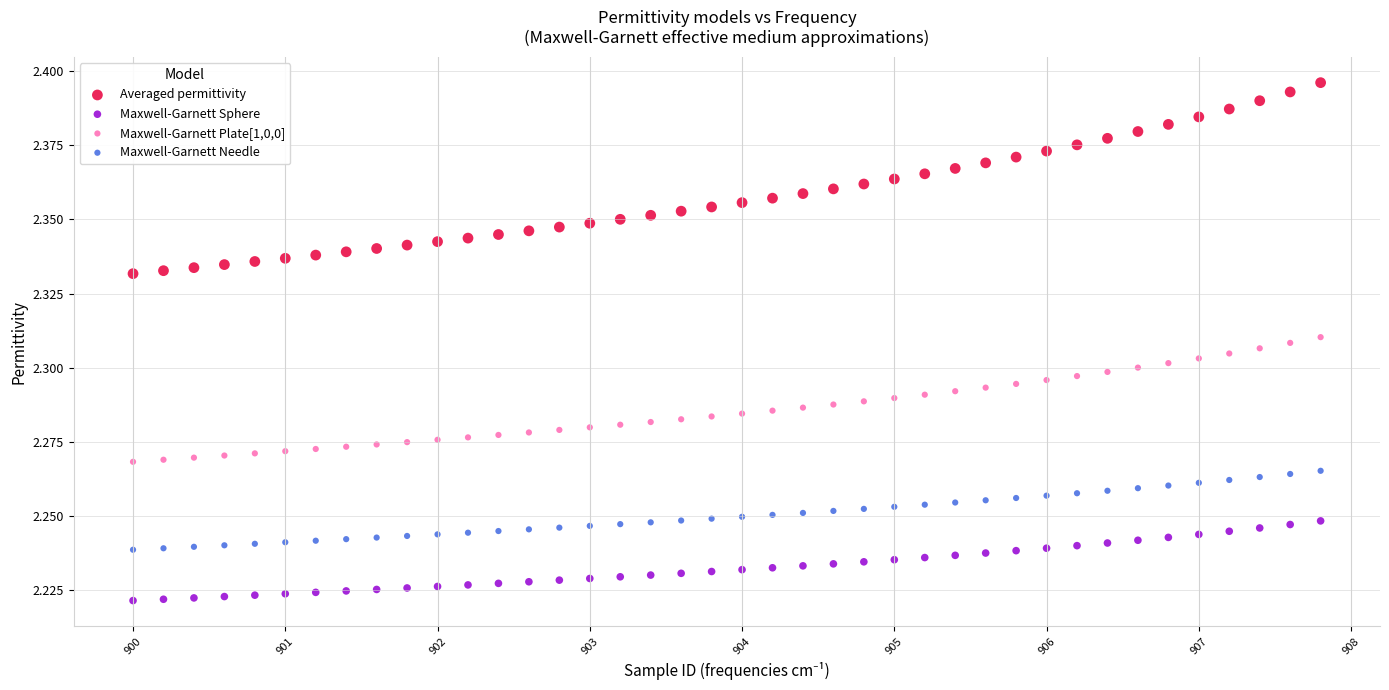

Which series reaches the maximum Y coordinate?

Averaged permittivity